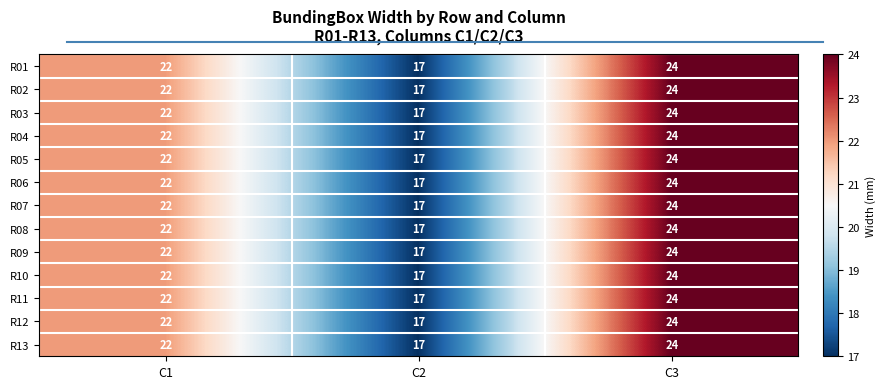

What is the highest value of the R05 series?

24